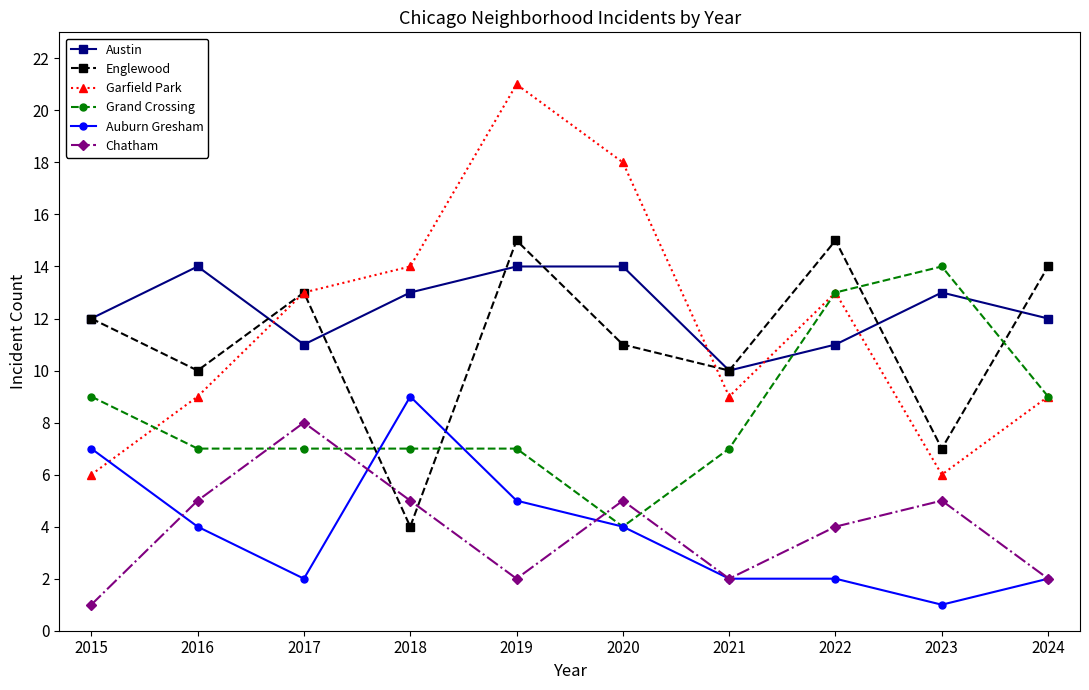

What is the total value across all series at 2017?

54